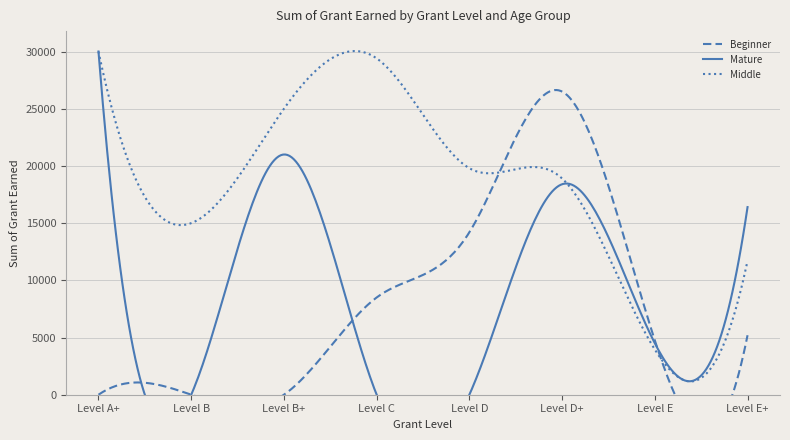

The Beginner series shows 2331 at Level E+. True or false?

False